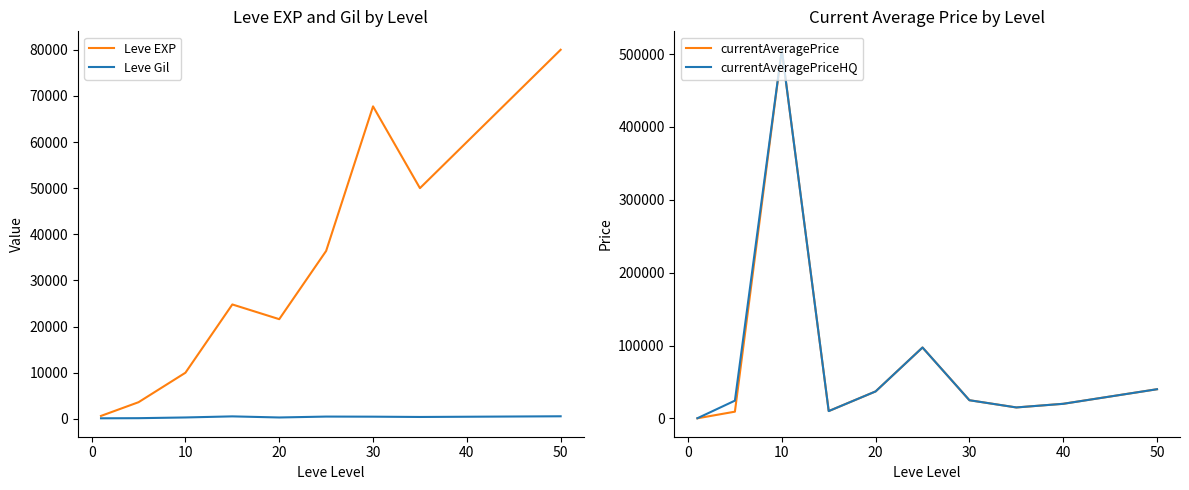

Which series ends up on top after the final intersection of Leve Gil and currentAveragePrice?

currentAveragePrice